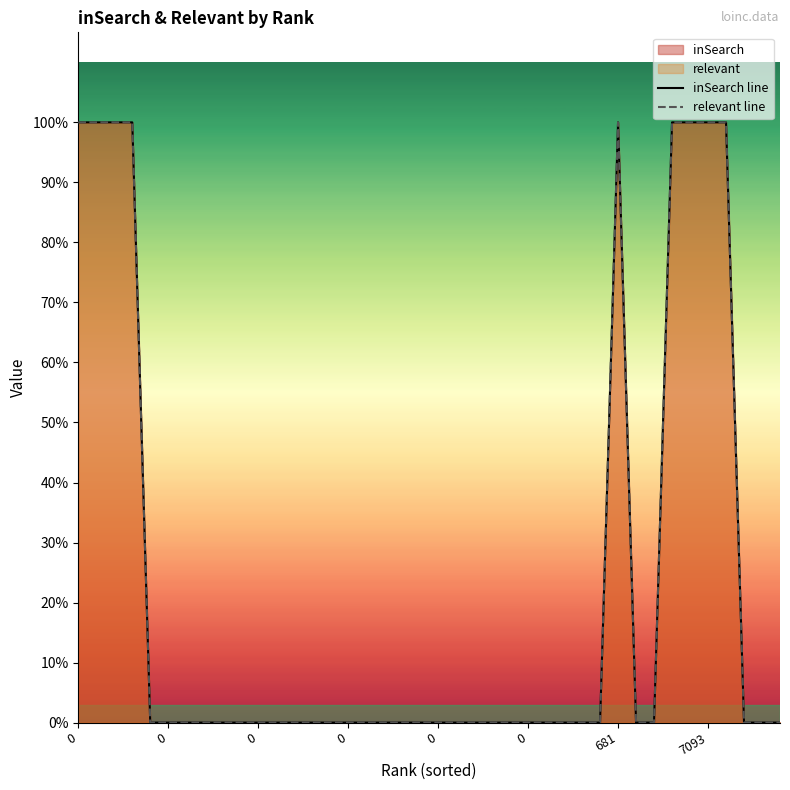

Is it true that inSearch line equals 0 at 32?

False